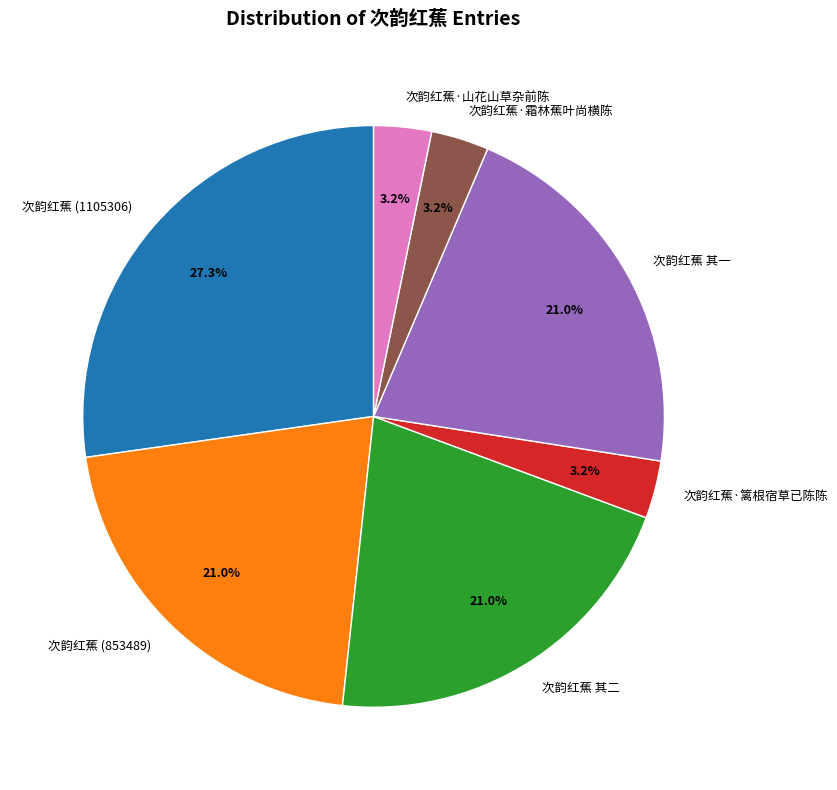

The 次韵红蕉·篱根宿草已陈陈 slice represents 3% of the pie. True or false?

True